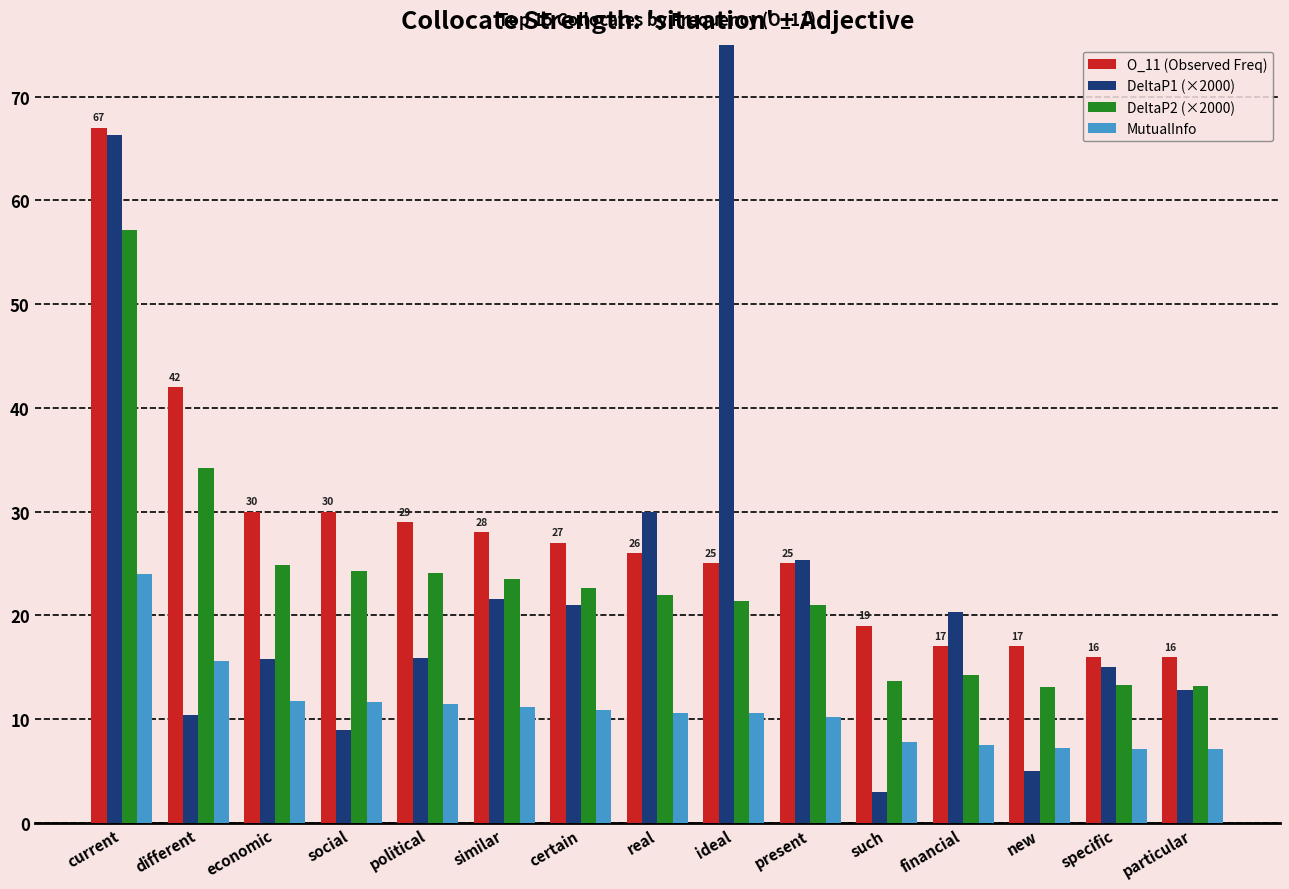

The DeltaP1 (×2000) series shows 15.0 at specific. True or false?

True